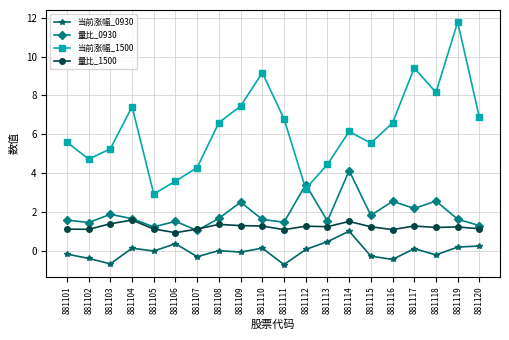

Count the 量比_1500 values in the range 1 to 2.

19